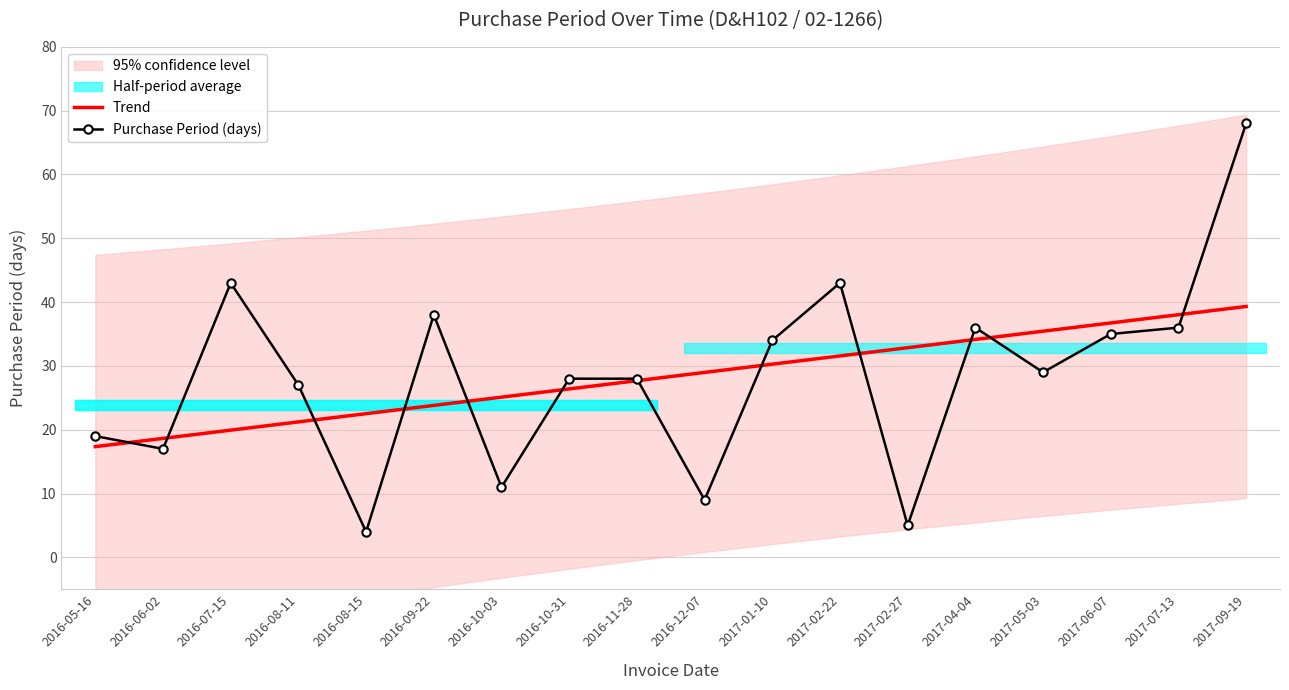

Between 2016-08-15 and 2016-07-15, which is larger?

2016-08-15